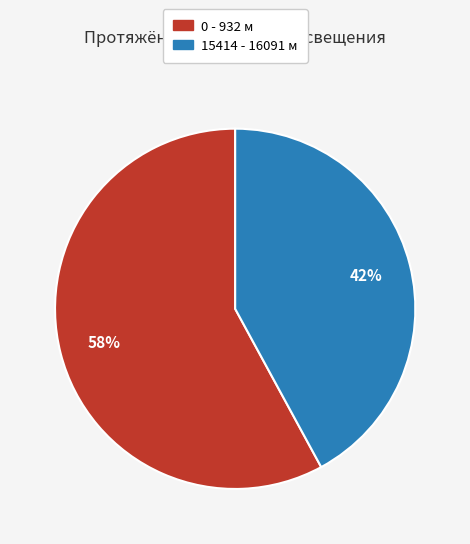

Does 15414 - 16091 м account for over 50% of the chart?

No